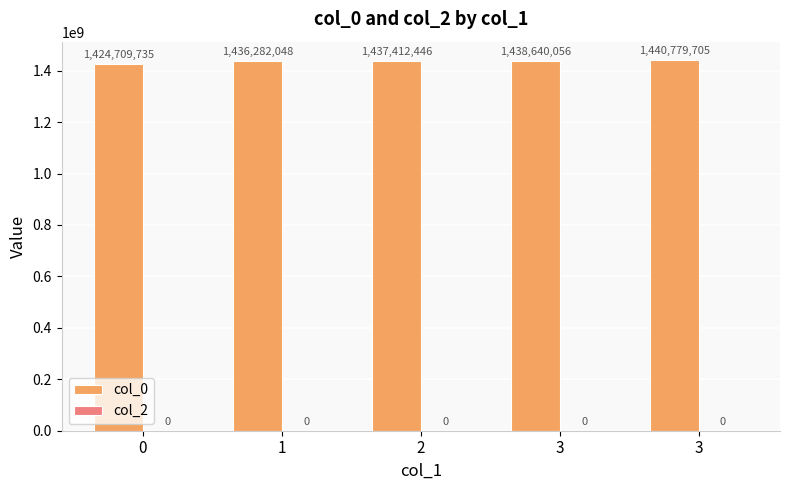

How many bars are there in total?

5